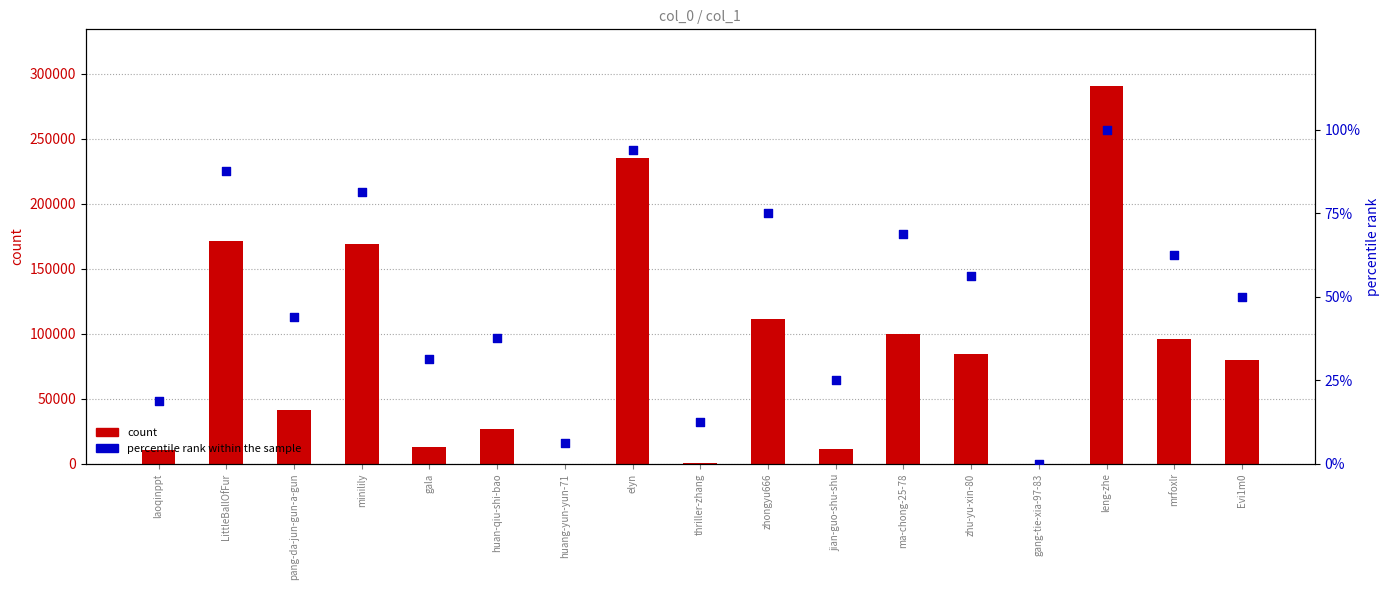

What is the total value across all series at Evi1m0?

80179.0